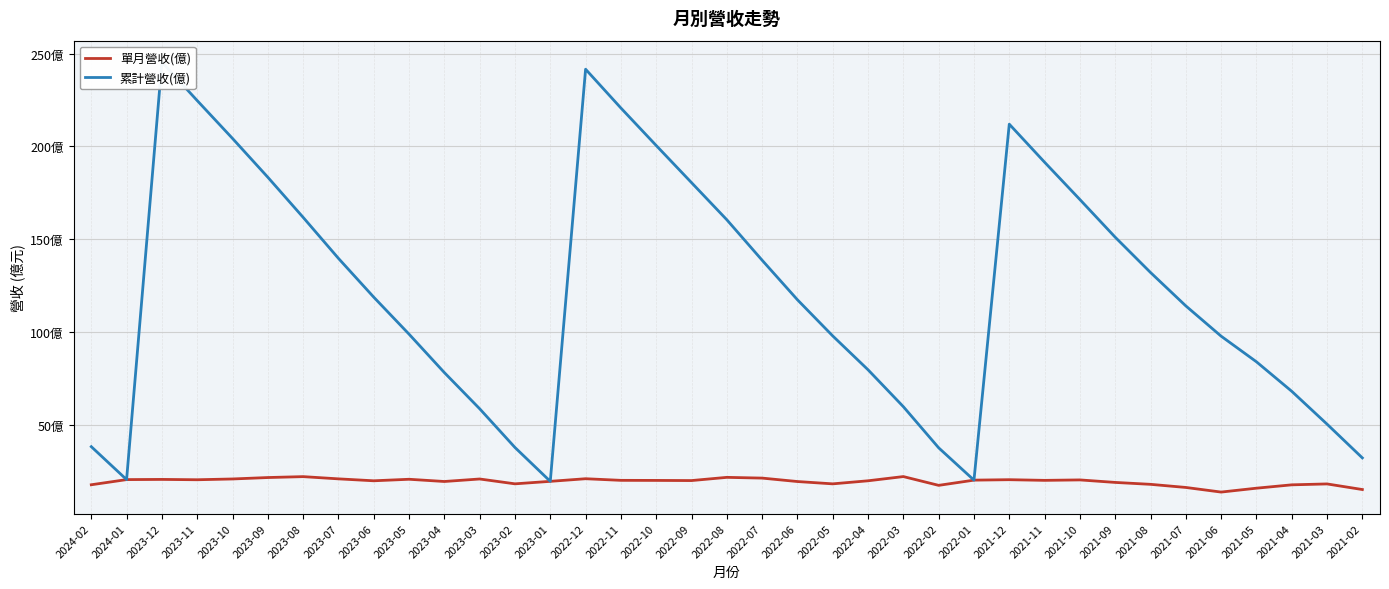

Between 2021-06 and 2021-12, which is larger?

2021-12